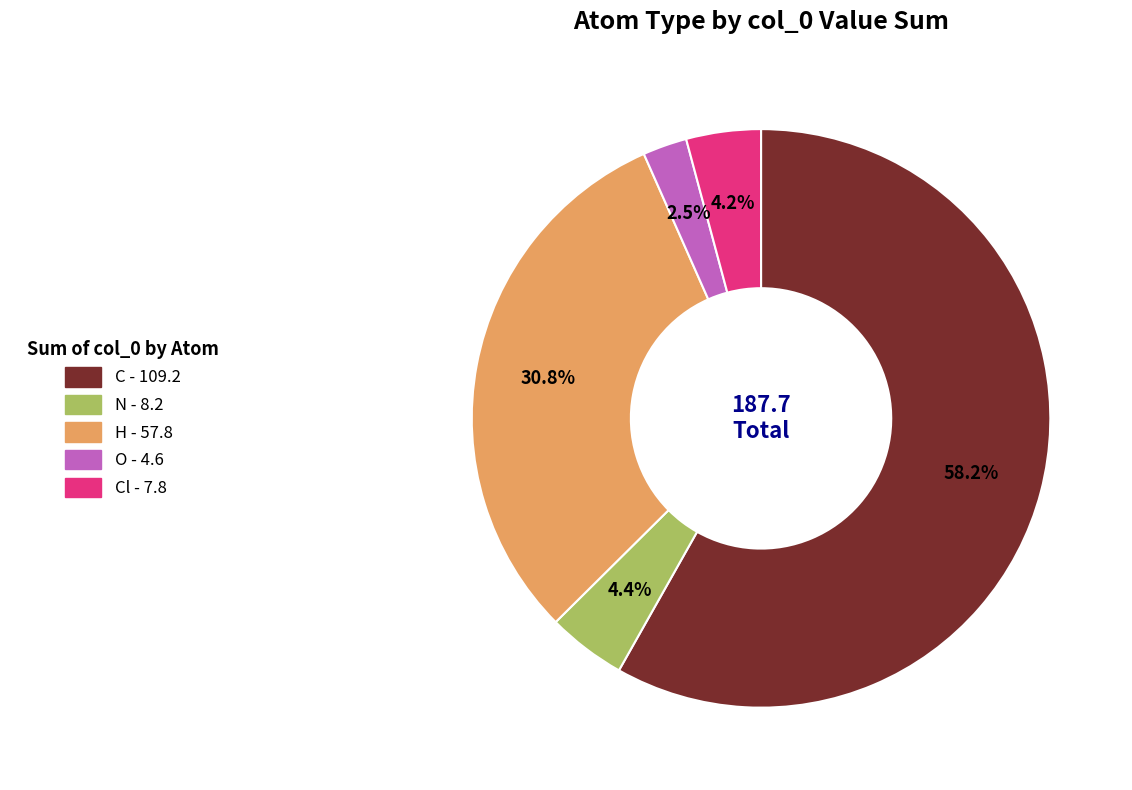

To the nearest percent, what is the difference between the largest and smallest slice percentages?

56%